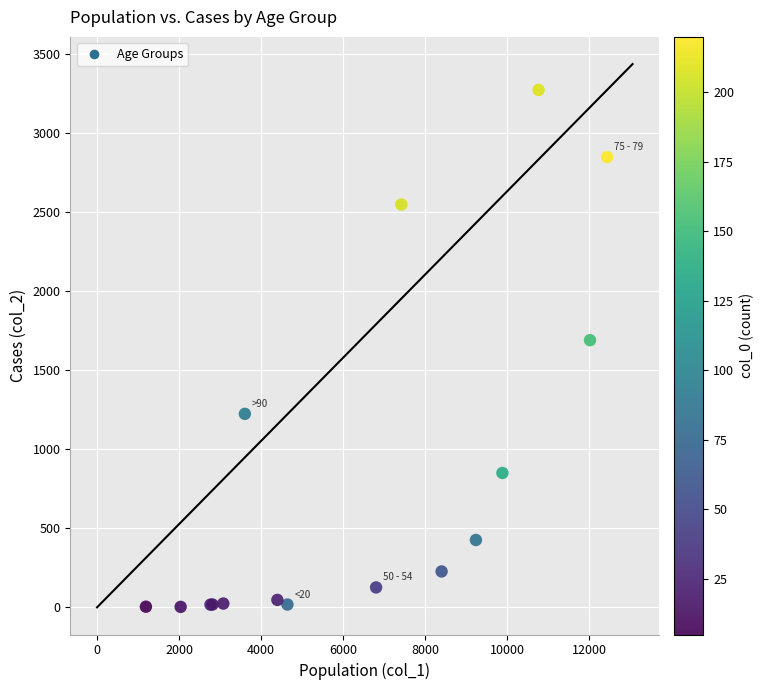

What Y value in the scatter plot is closest to 1638?

1690